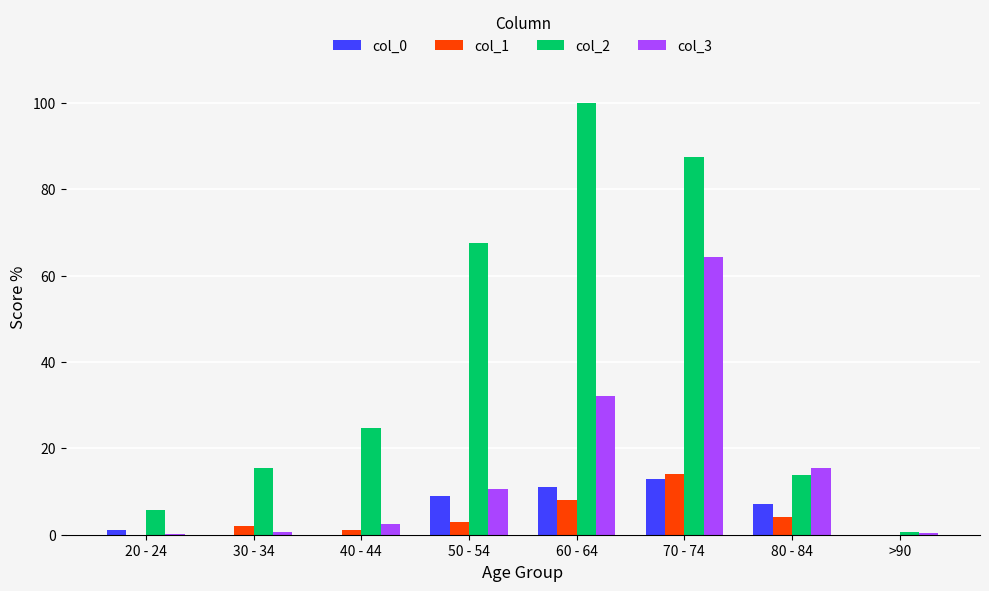

What is the total value across all series at 20 - 24?

6.7